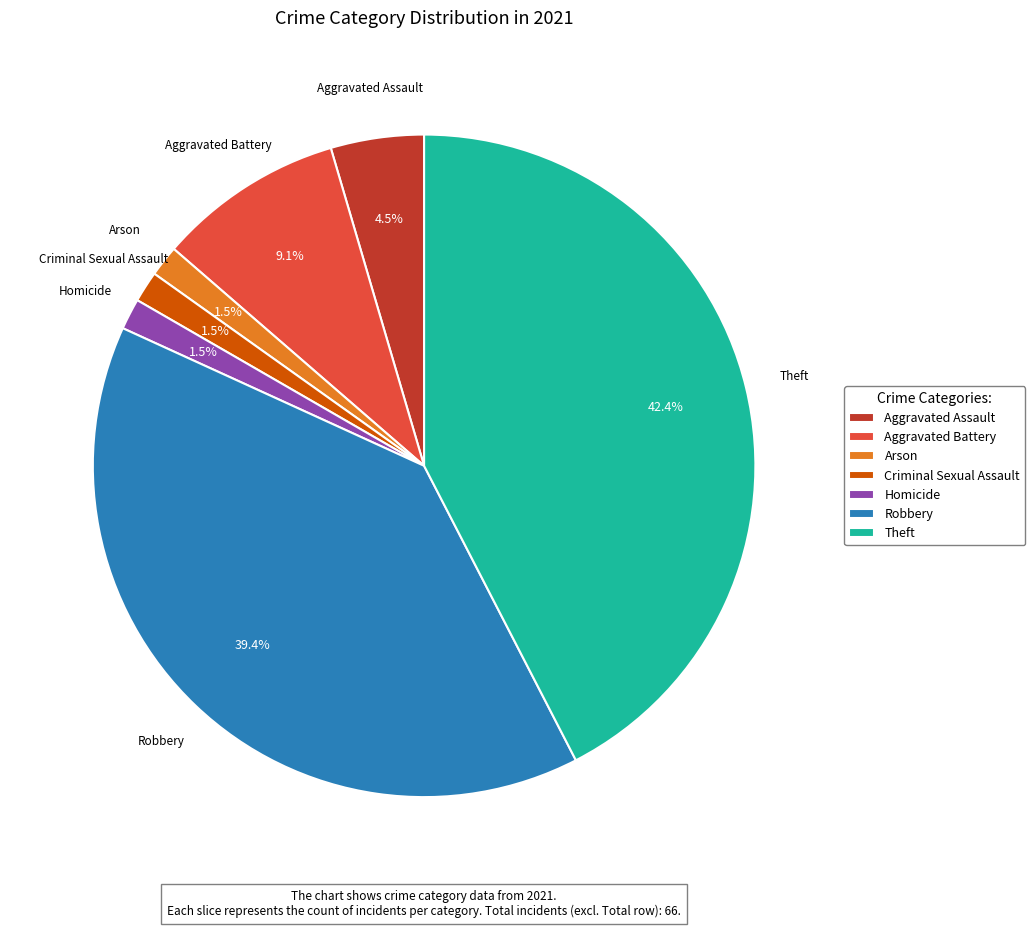

To the nearest percent, what portion does Robbery represent?

39%